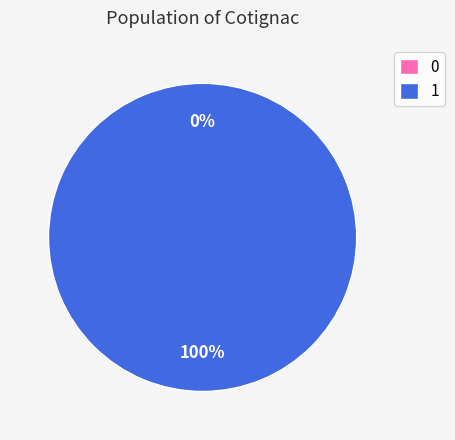

Rank the categories by value from highest to lowest.

1, 0